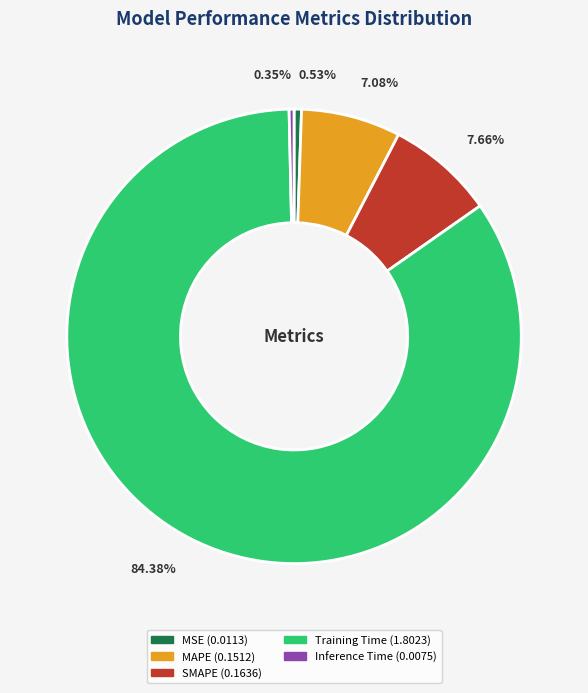

Does SMAPE account for over 50% of the chart?

No